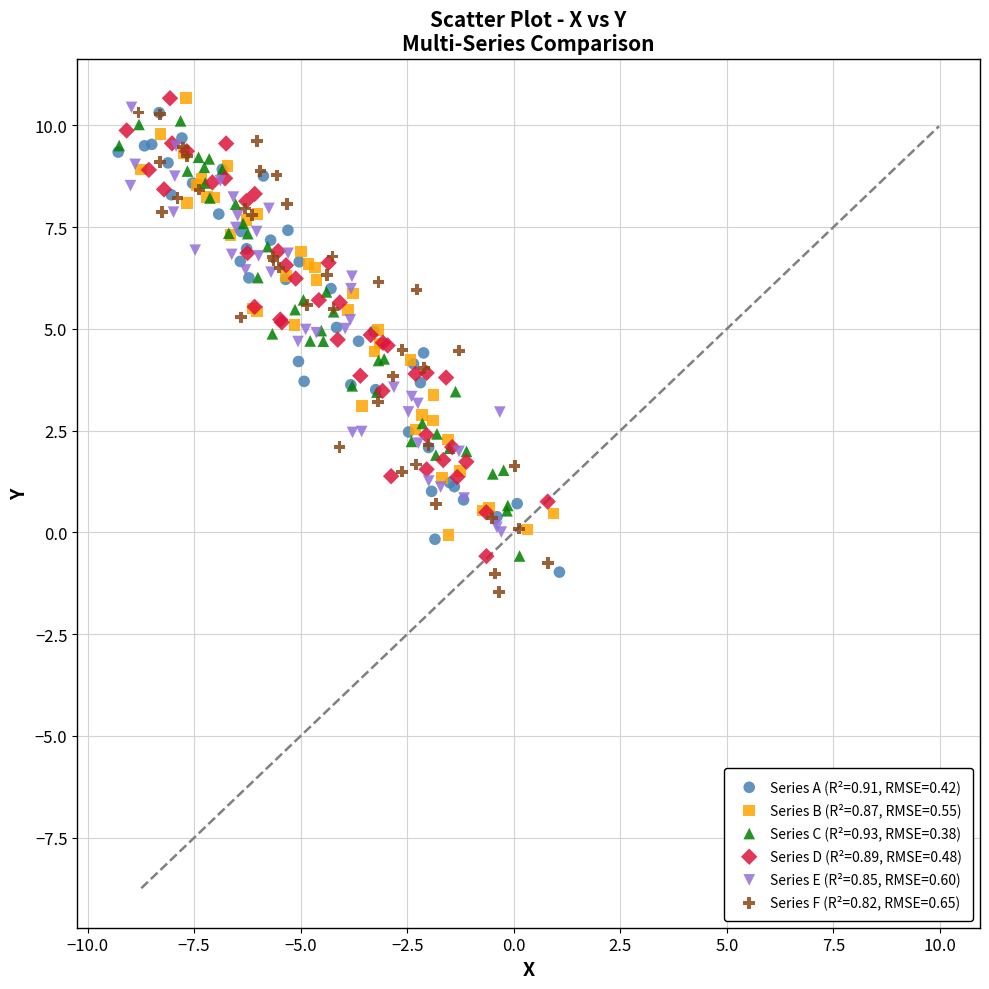

Which series has the widest spread of Y values?

Series F (R²=0.82, RMSE=0.65)